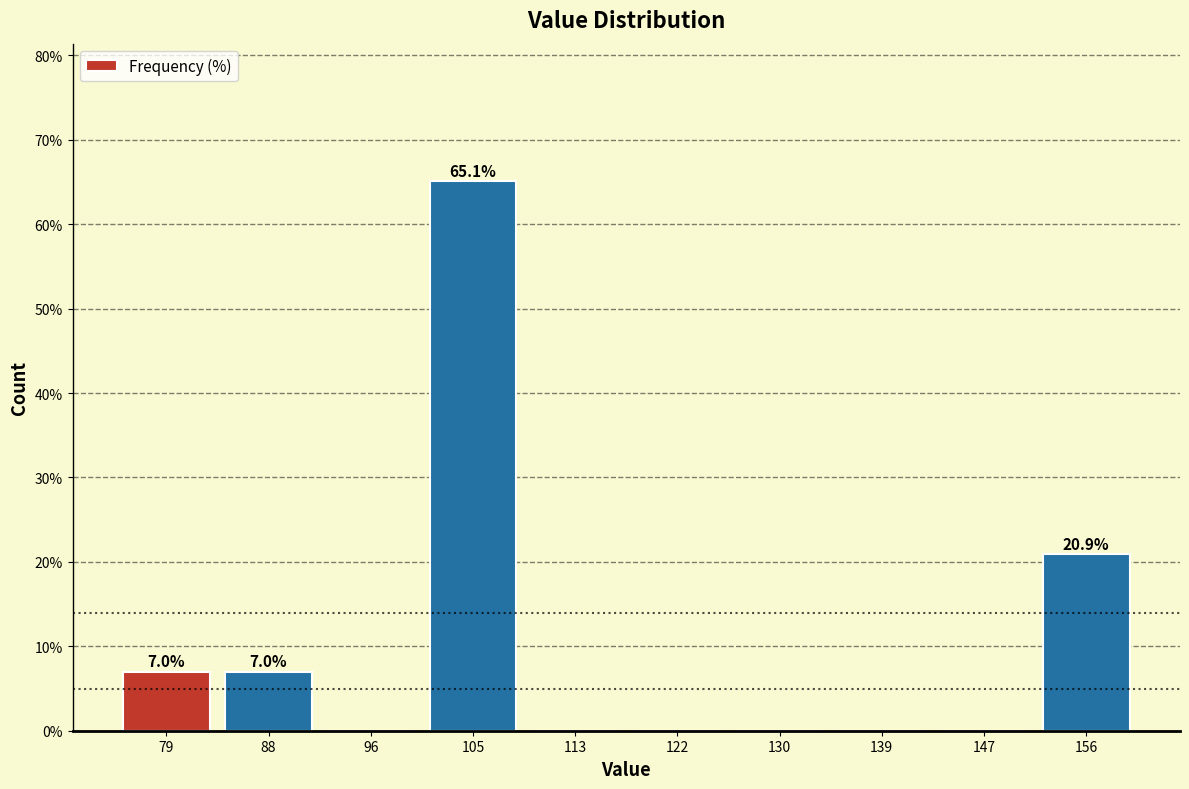

Over which range of the x-axis is the bar tallest?

101 to 109